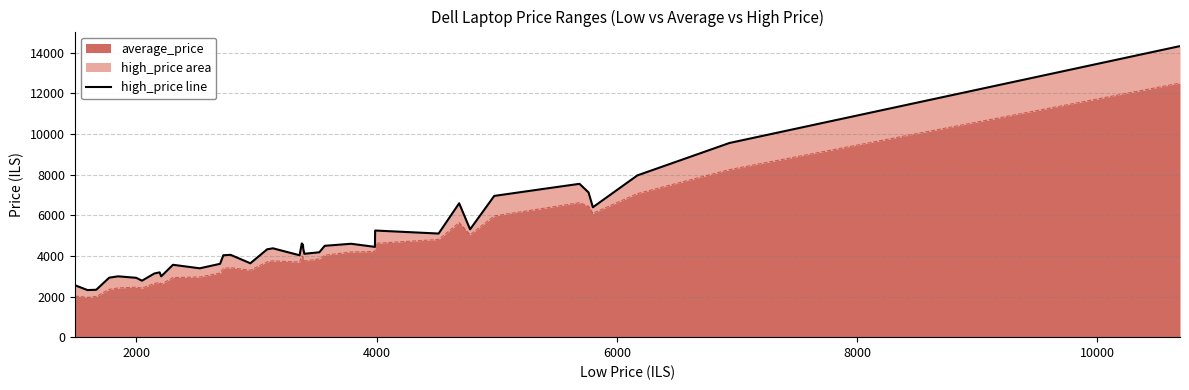

How many interior local valleys (lower than both neighbors) does the data have?

11